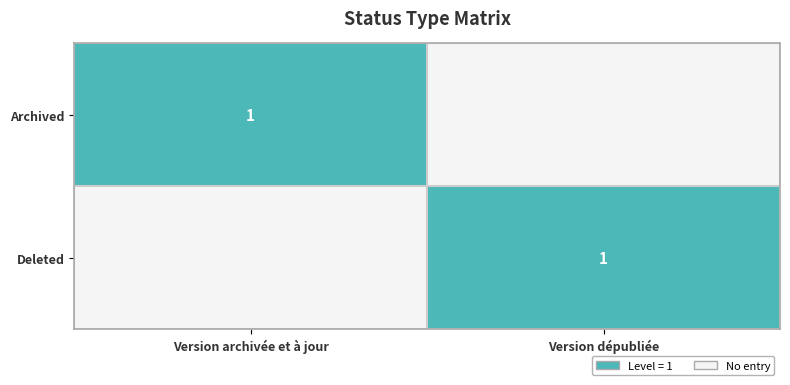

The value of Deleted at Version dépubliée is 0. True or false?

False